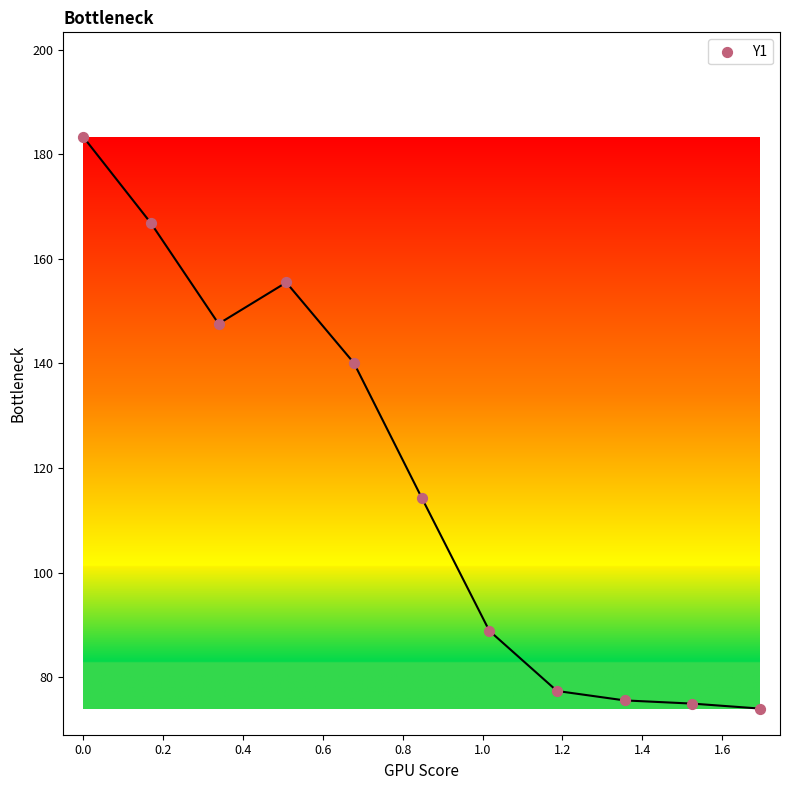

What is the average X value?

0.8